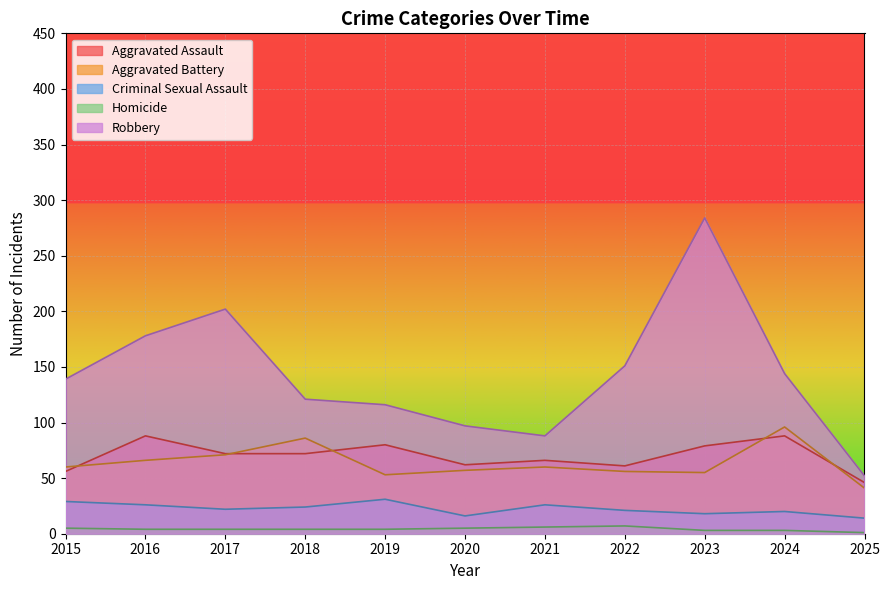

List the series in order of their peak value, lowest first.

Homicide, Criminal Sexual Assault, Aggravated Assault, Aggravated Battery, Robbery